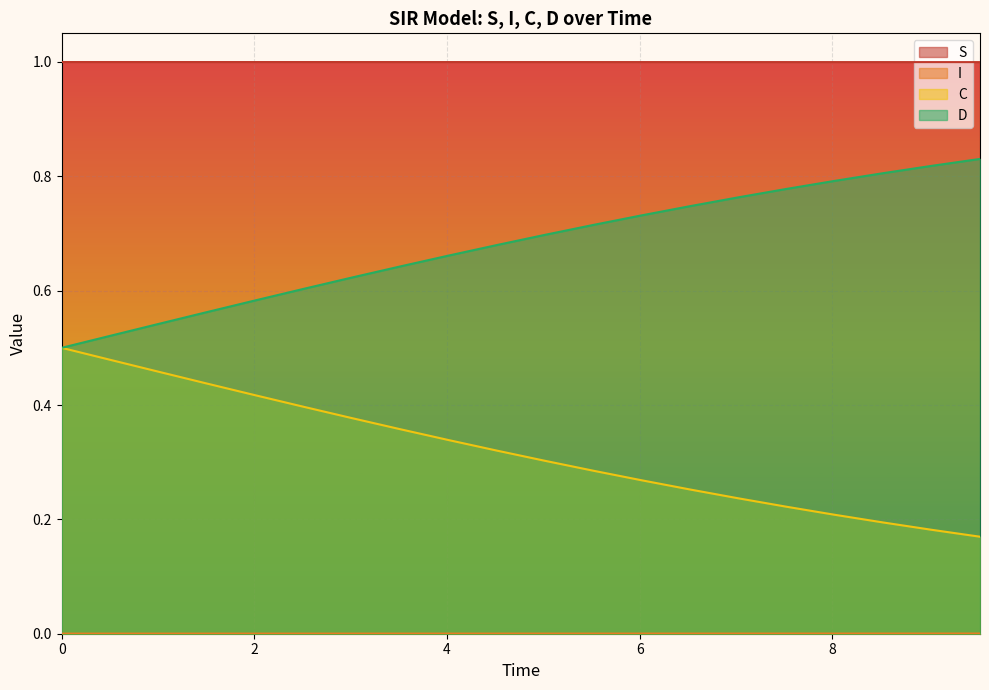

Does the chart display data point markers on the line(s)?

No